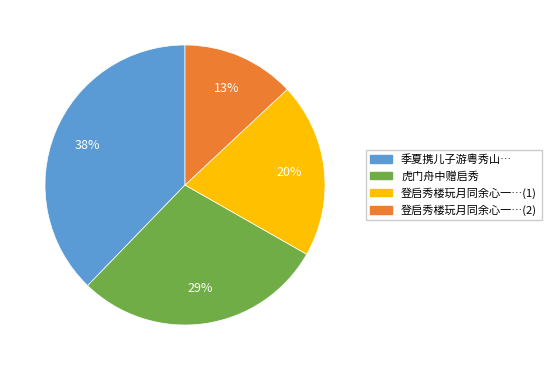

To the nearest percent, what is the average slice percentage?

25%